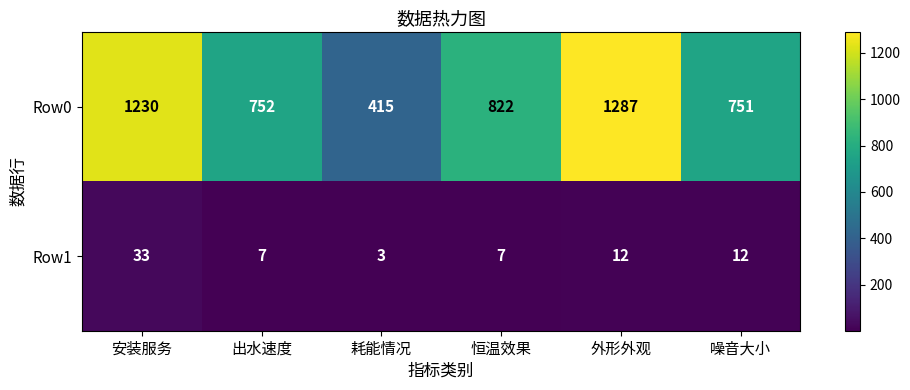

At which label does Row0 reach its peak?

外形外观